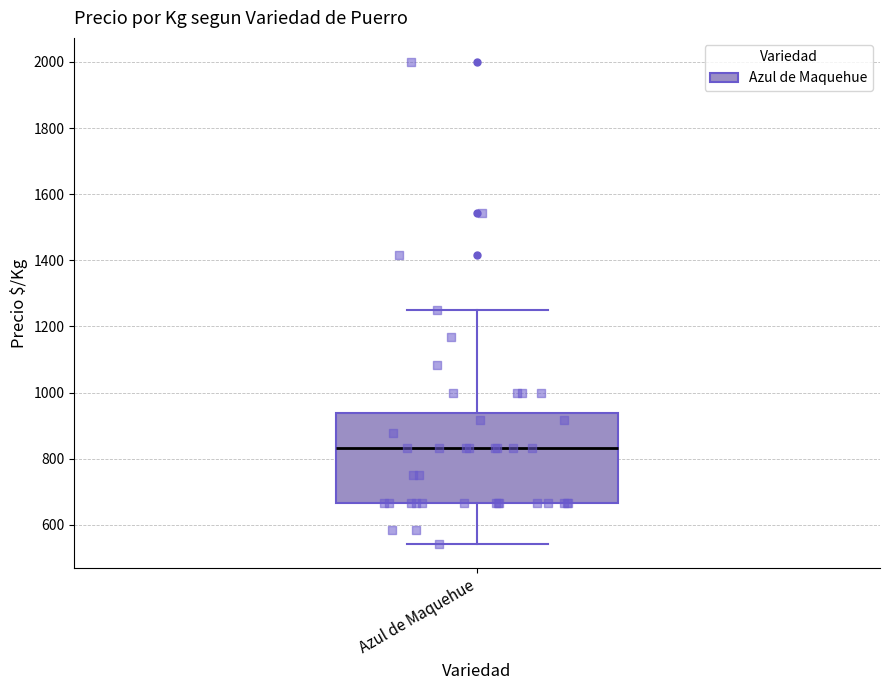

Read this box plot against the y-axis: the position of the median line, the range covered by the box, and the ends of both whiskers. The values are not printed on the chart, so give them approximately, as read against the axis.

median 840, box 660 to 940, whiskers 540 to 1260